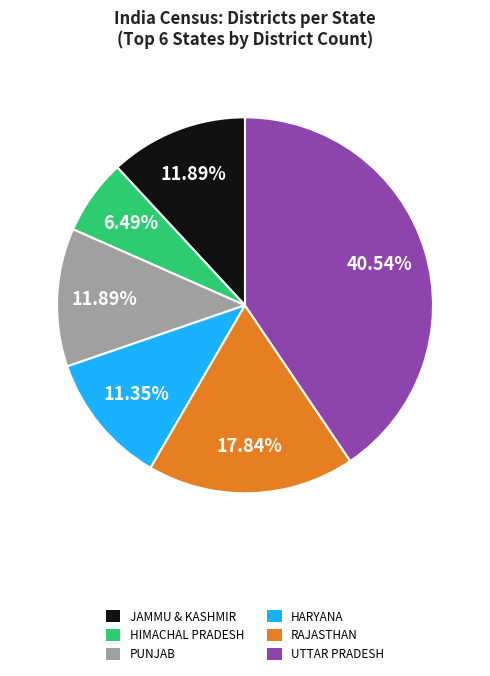

Which has a higher value, JAMMU & KASHMIR or HARYANA?

JAMMU & KASHMIR